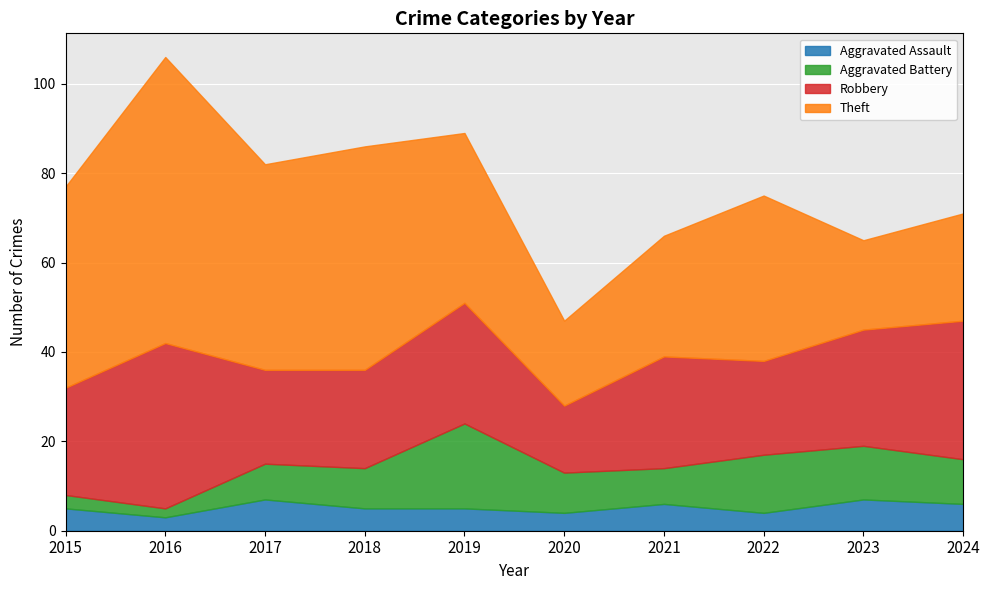

Which series changed the most between 2022 and 2024?

Theft